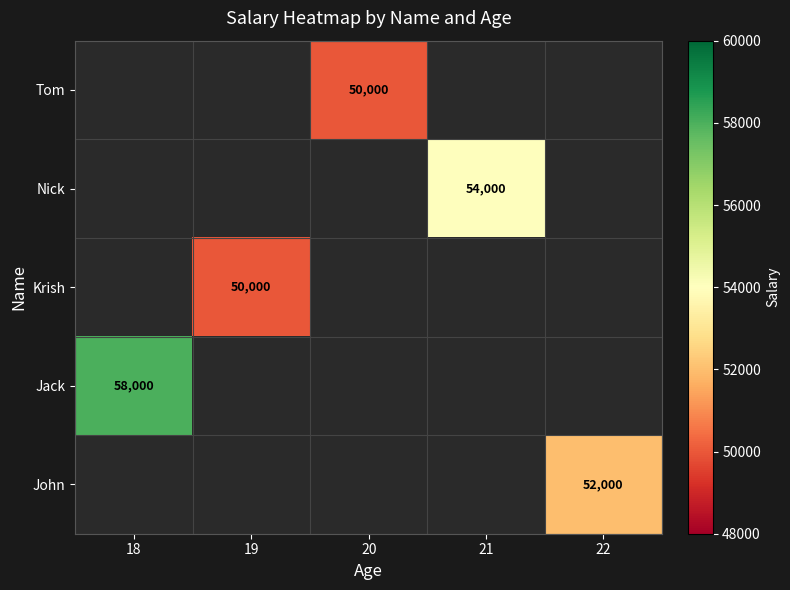

The value of Jack at 18 is 97697. True or false?

False